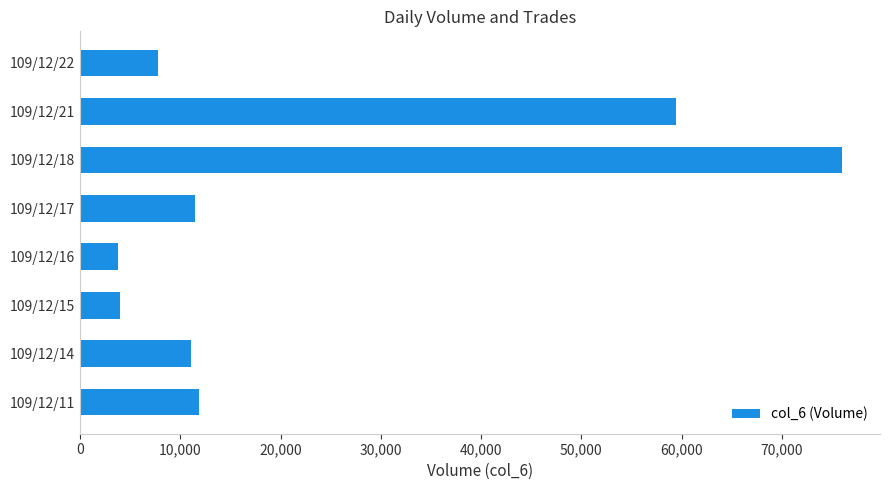

The value at 109/12/21 is 59460. True or false?

True